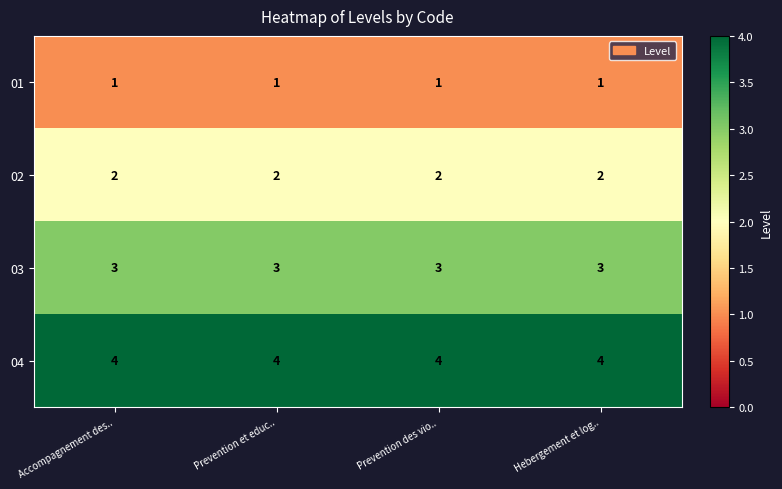

What is the approximate value of 04 at Prevention des vio..?

4